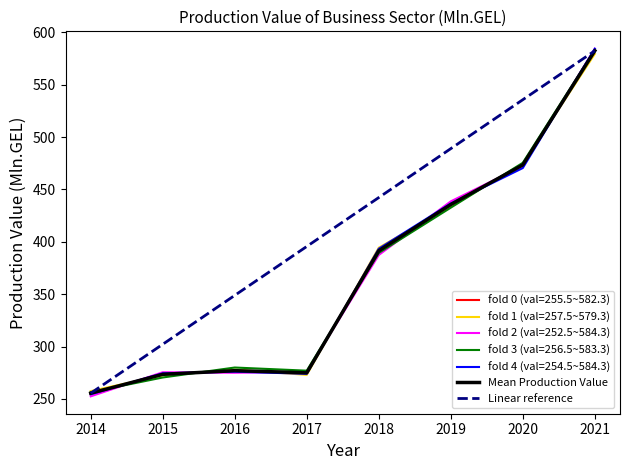

Rank the categories by value from lowest to highest.

2014, 2015, 2017, 2016, 2018, 2019, 2020, 2021